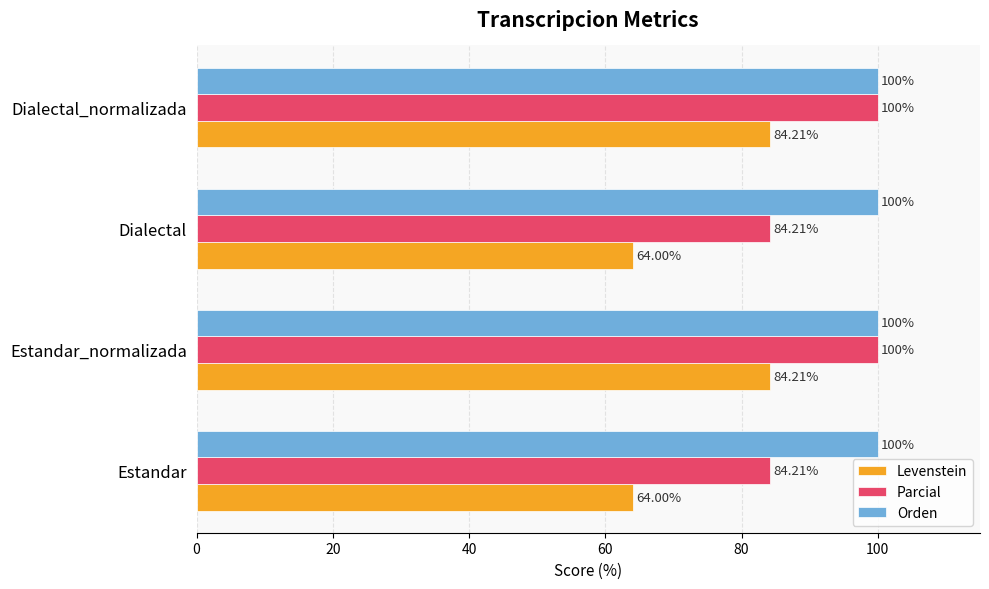

What is the difference between the highest and lowest values at Dialectal?

36.0